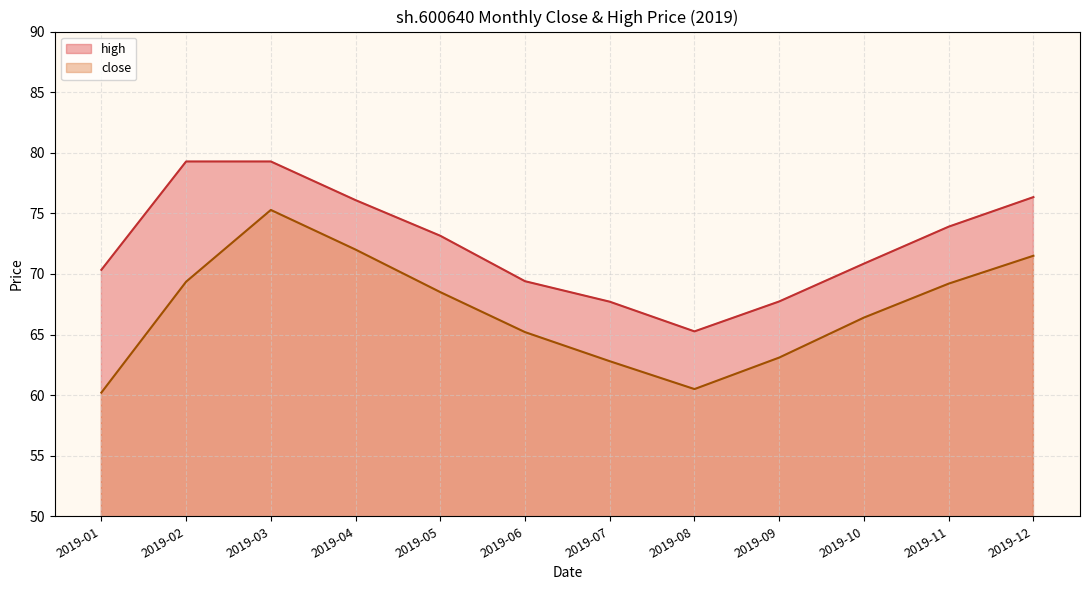

What is the greatest value displayed?

79.3